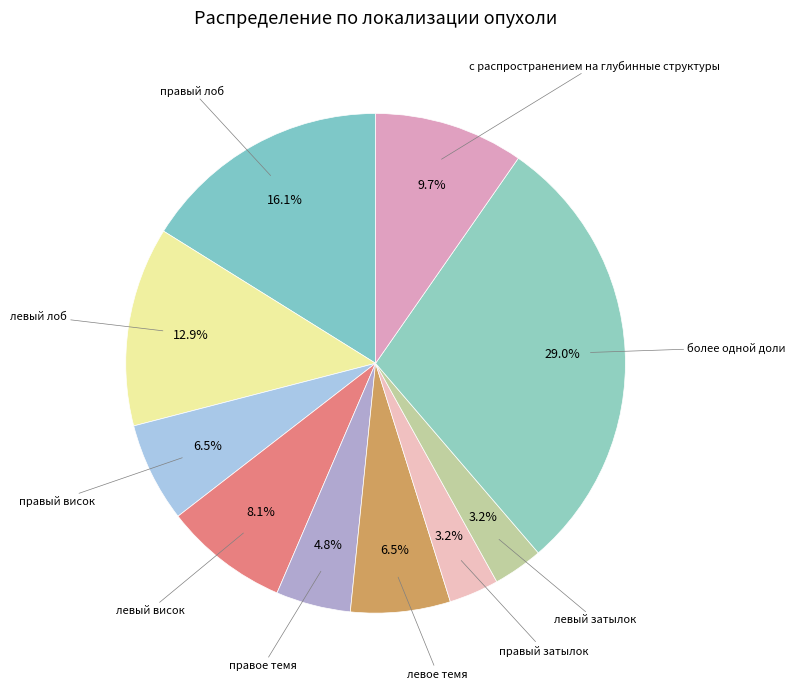

Rank the categories by value from highest to lowest.

более одной доли, правый лоб, левый лоб, с распространением на глубинные структуры, левый висок, правый висок, левое темя, правое темя, правый затылок, левый затылок